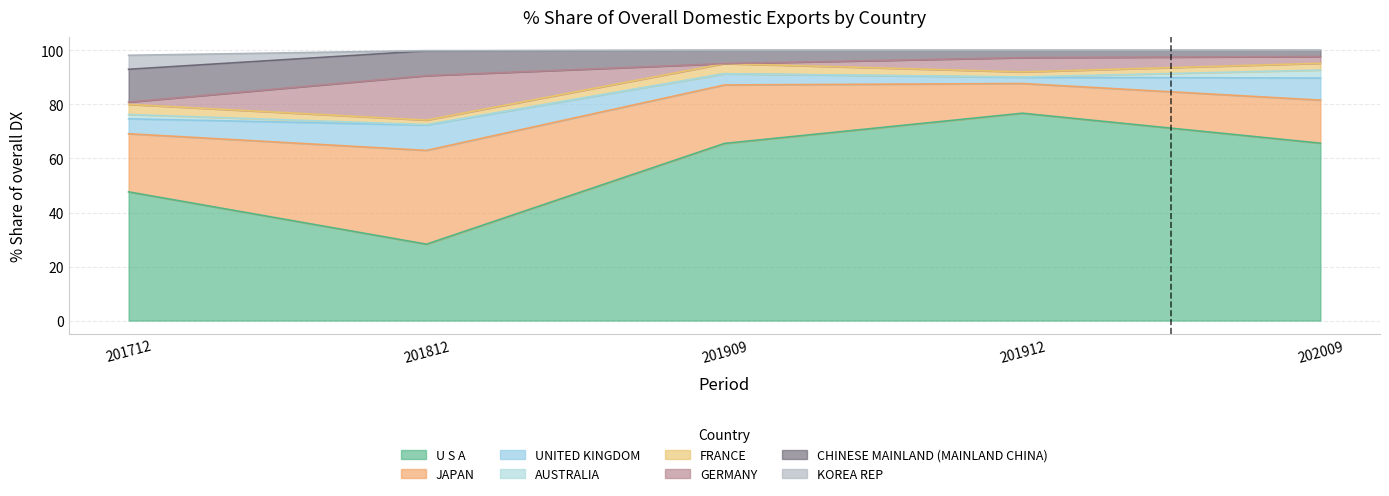

What is the highest value of the 201909_pct series?

65.6